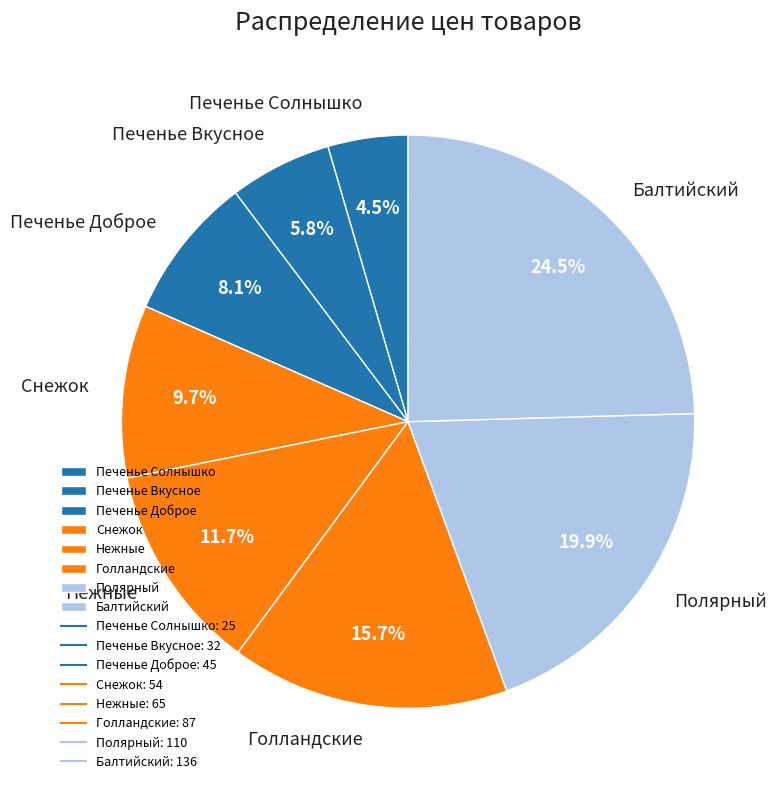

To the nearest percent, what is the difference between the Нежные and Полярный slice percentages?

8%